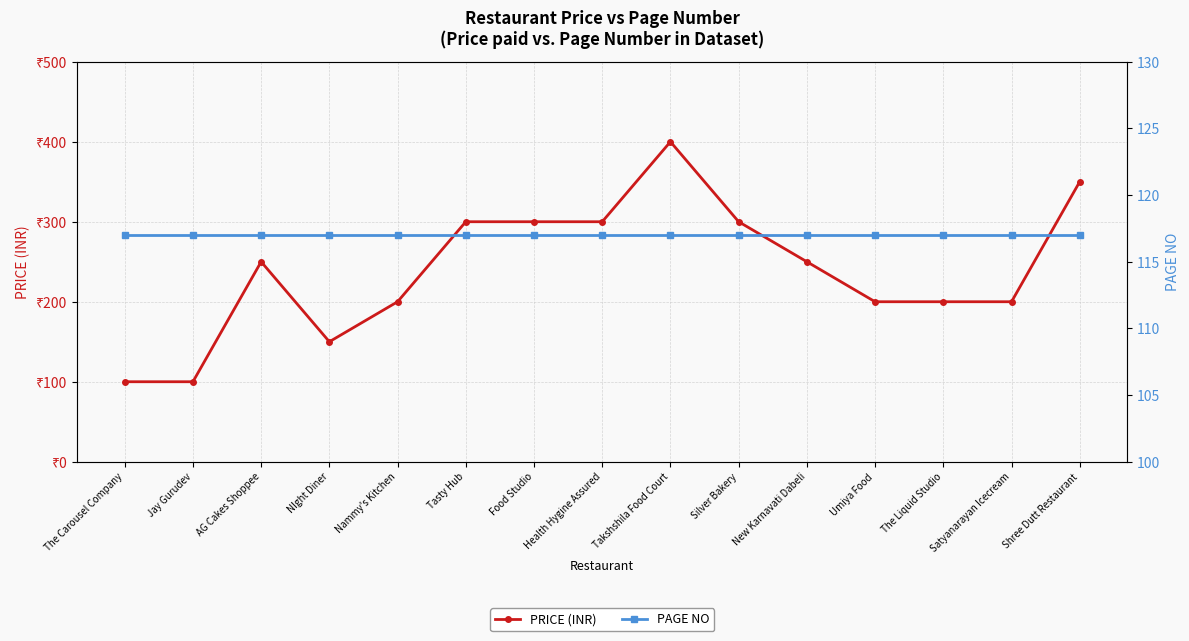

What value does the PRICE (INR) series have at Satyanarayan Icecream?

200